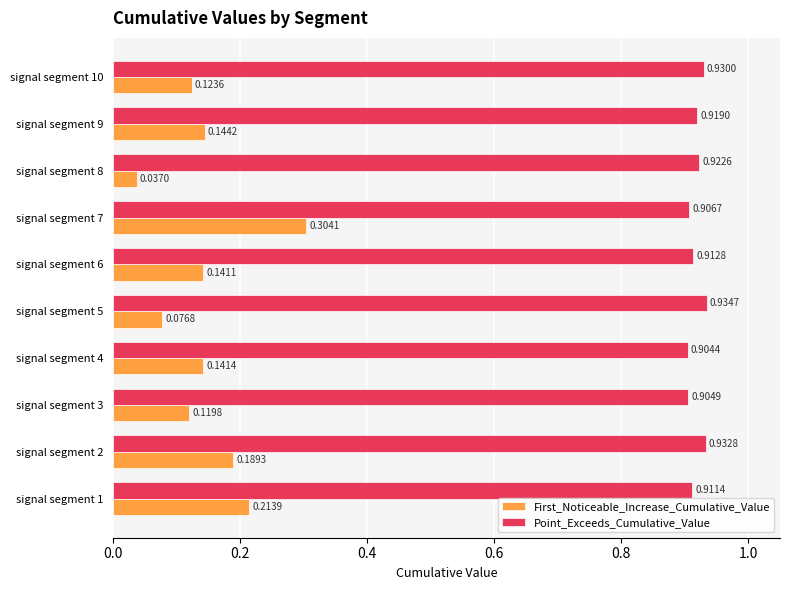

Rank the series by their average value, from lowest to highest.

First_Noticeable_Increase_Cumulative_Value, Point_Exceeds_Cumulative_Value